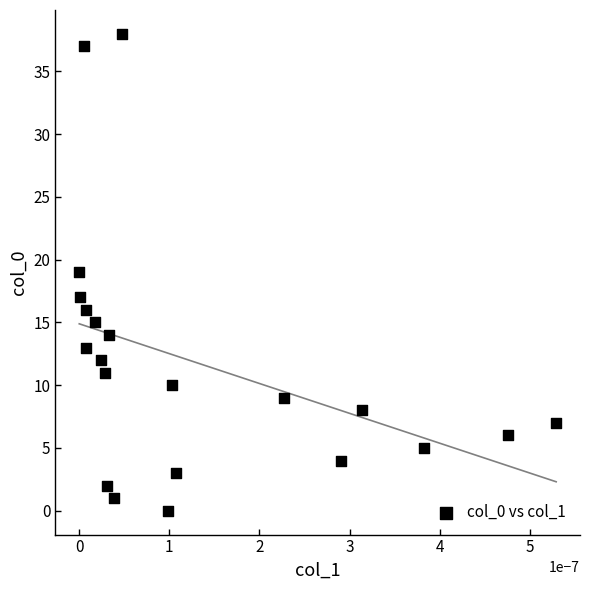

What is the range of Y values (max minus min)?

38